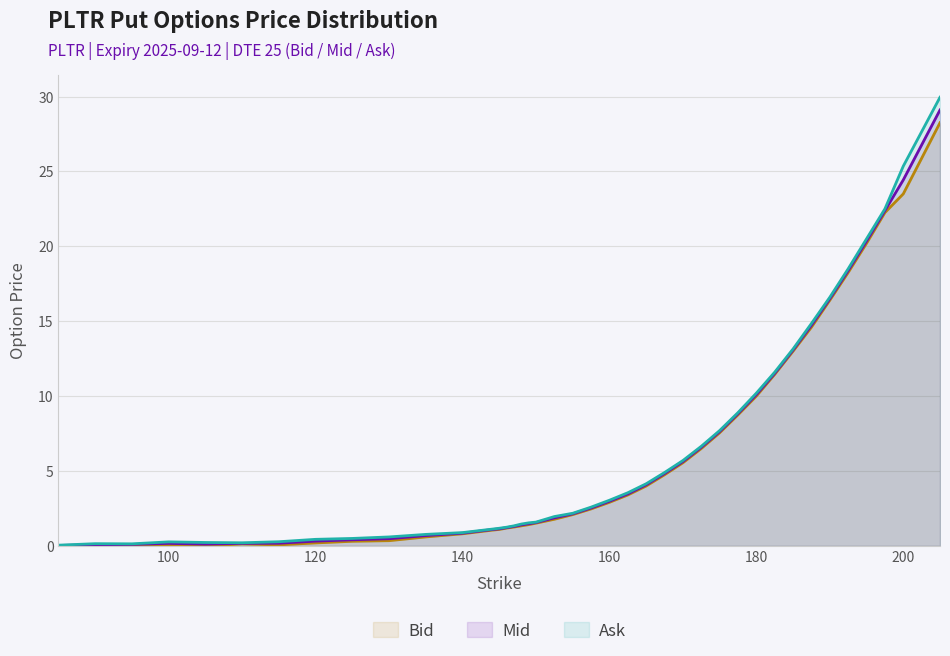

What is the greatest value displayed?

29.9